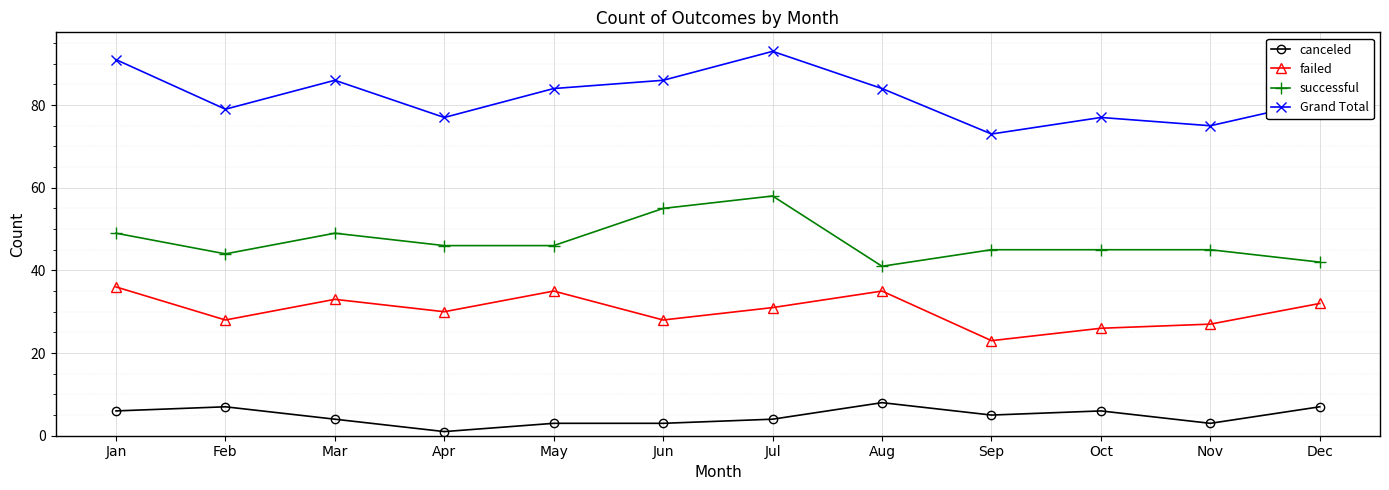

Between Mar and Oct, which series saw the biggest shift?

Grand Total